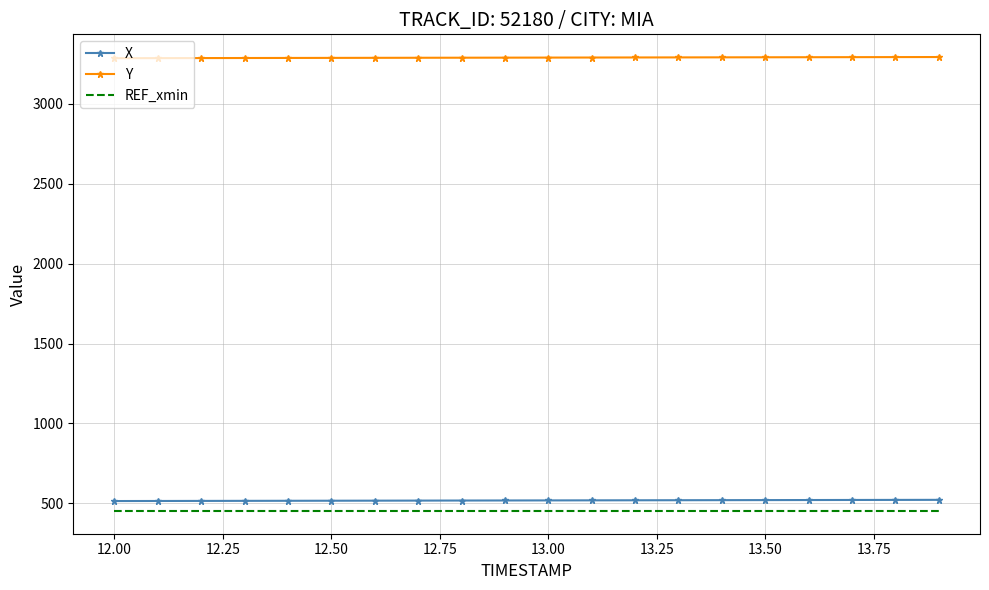

True or false: Y and REF_xmin cross at least once.

False